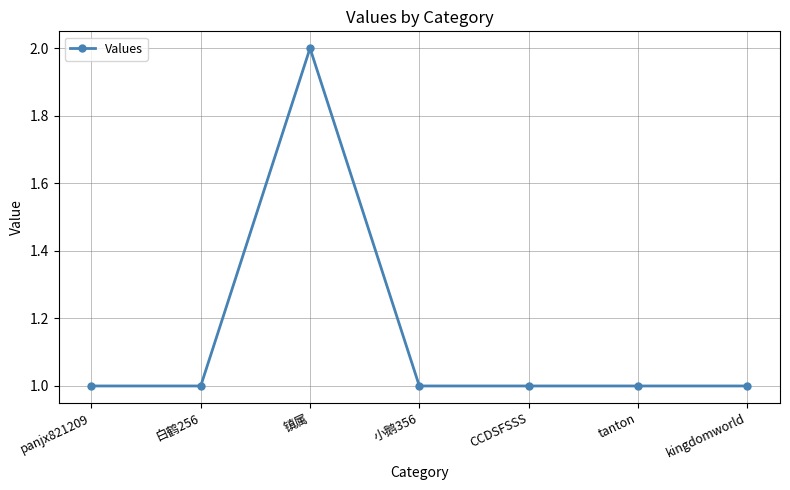

How many lines are shown in the chart?

1